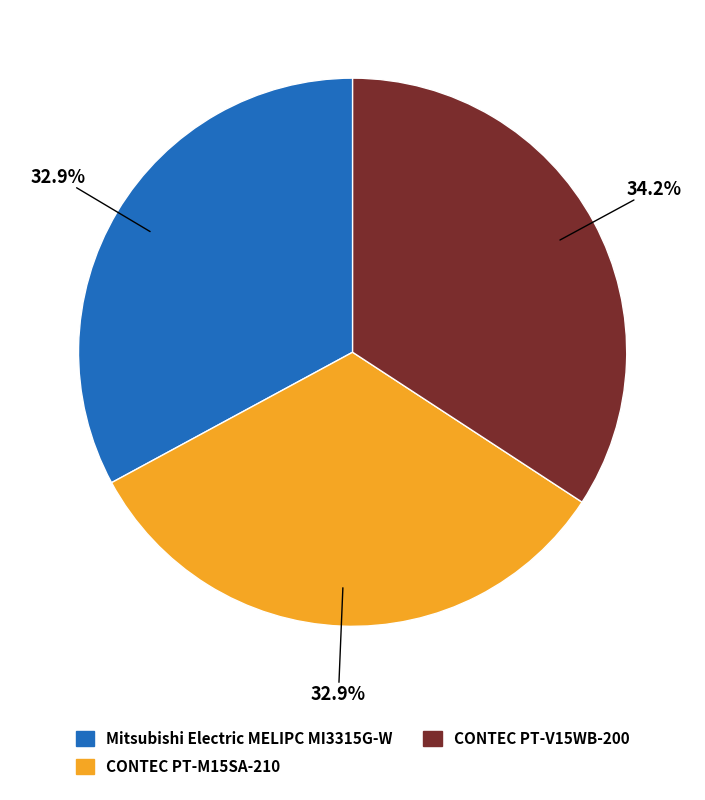

Is there a majority slice in this chart?

No